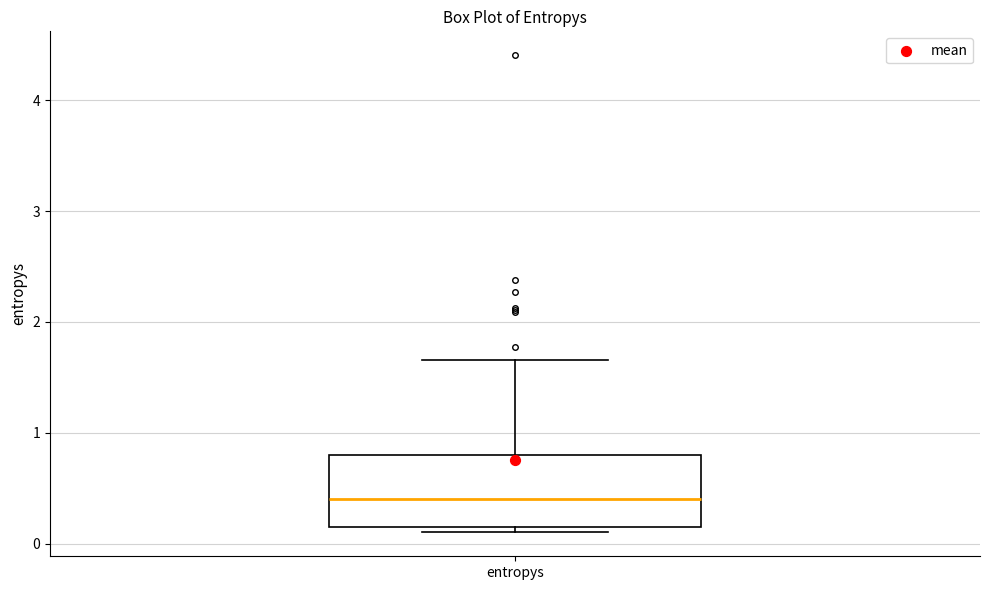

Where does the upper whisker of the box for entropys end on the y-axis? The values are not printed on the chart, so give them approximately, as read against the axis.

1.7